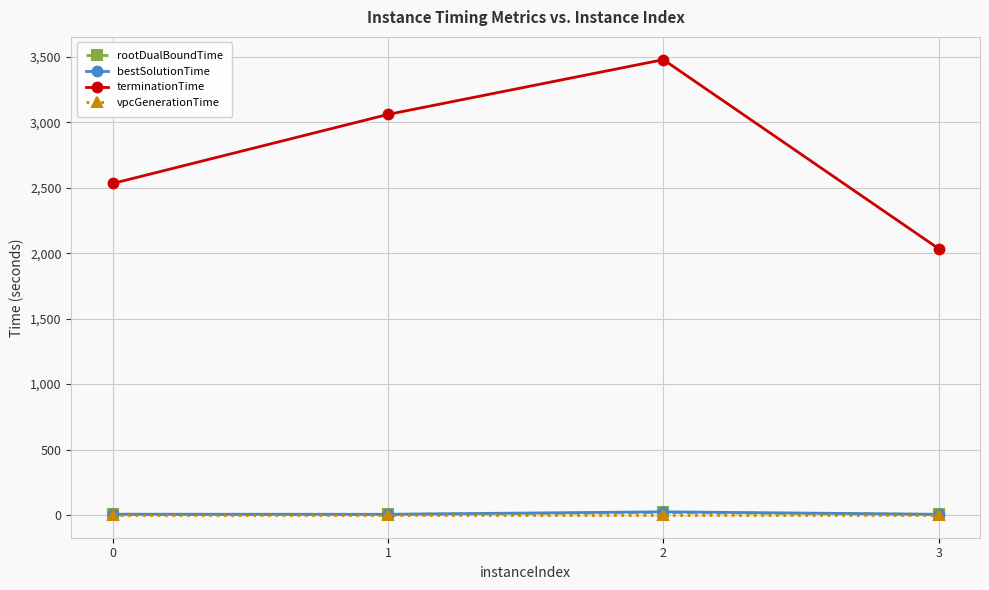

Which series has the widest spread of values?

terminationTime